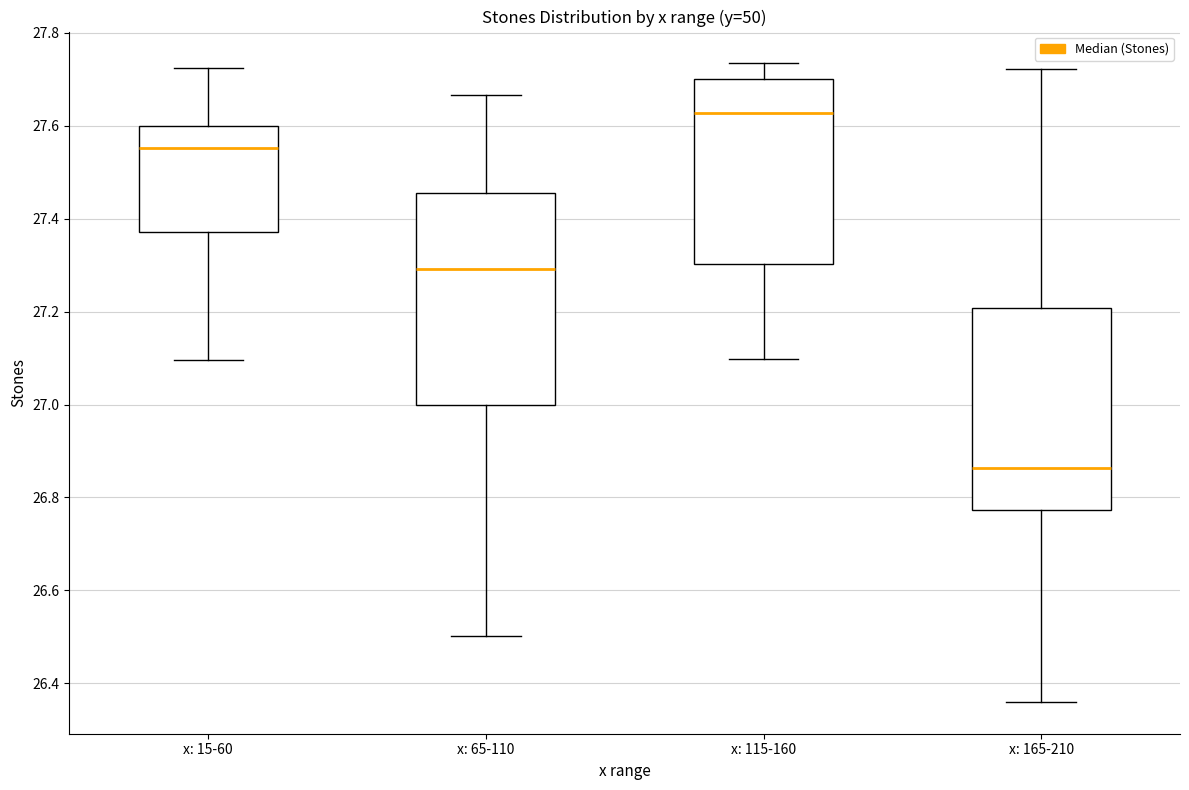

Reading left to right, read every box against the y-axis: the position of its median line, the range the box covers, and the ends of its whiskers. The values are not printed on the chart, so give them approximately, as read against the axis.

x: 15-60: median 27.56, box 27.38 to 27.60, whiskers 27.10 to 27.72
x: 65-110: median 27.30, box 27.00 to 27.46, whiskers 26.50 to 27.66
x: 115-160: median 27.62, box 27.30 to 27.70, whiskers 27.10 to 27.74
x: 165-210: median 26.86, box 26.78 to 27.20, whiskers 26.36 to 27.72